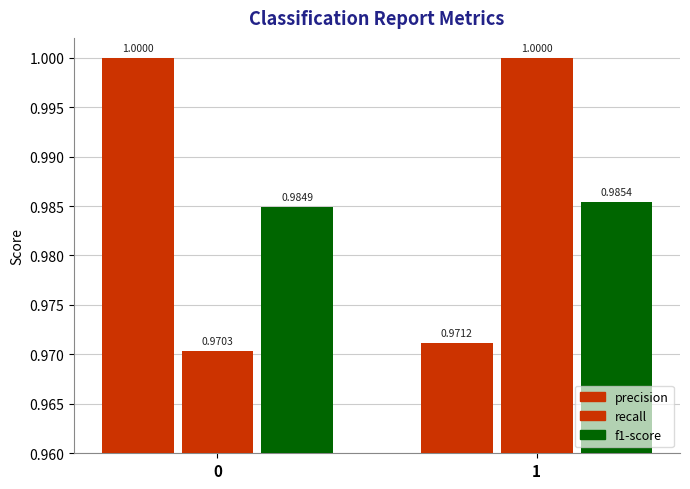

Is the value of precision at 0 greater than the value of recall at 1?

No